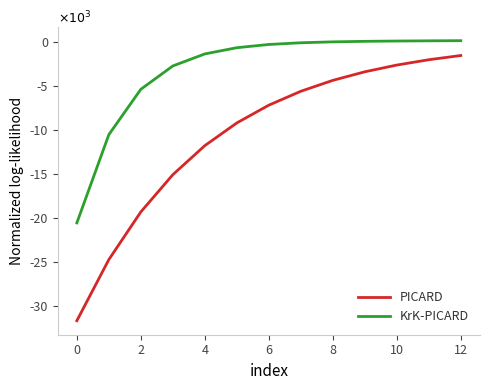

What are all the series names shown in the legend?

PICARD, KrK-PICARD